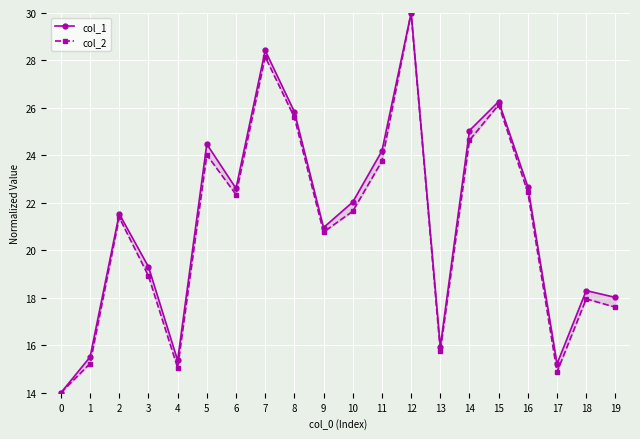

What is the minimum value shown in the chart?

14.0